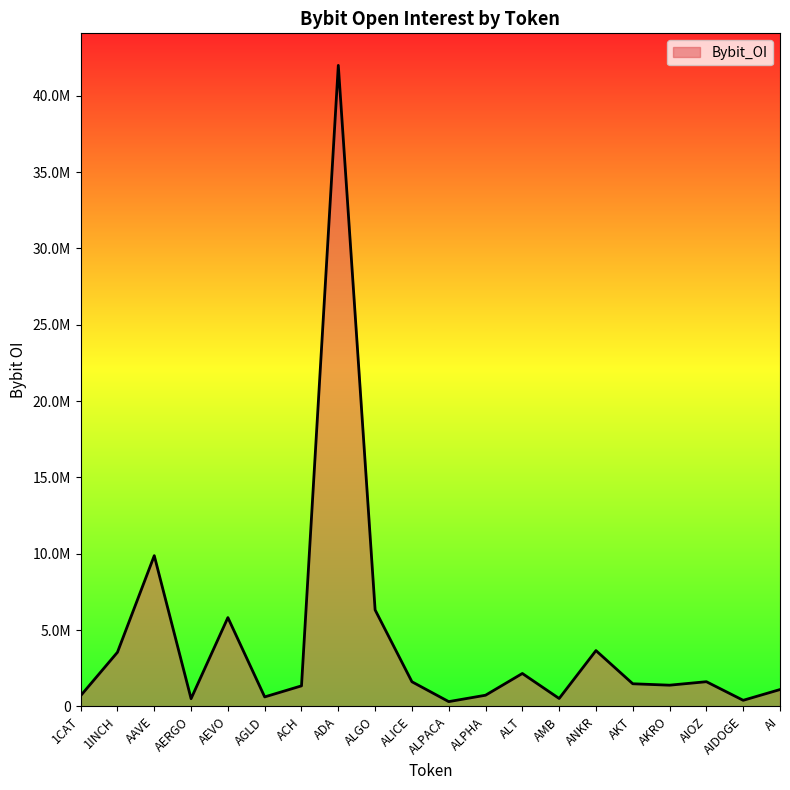

What is the difference between the values at AKT and ALPACA?

1169662